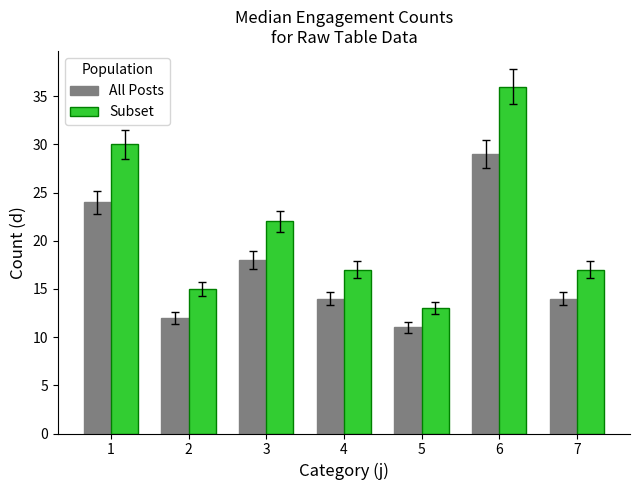

What is the greatest value displayed?

36